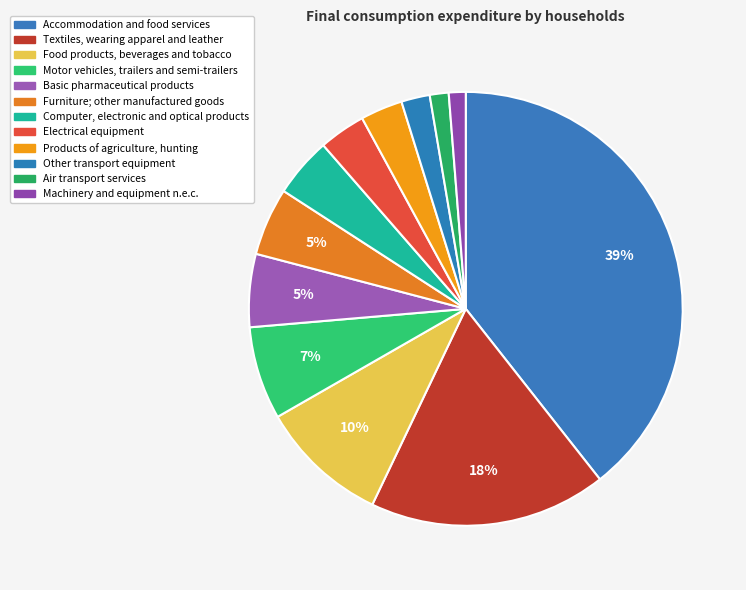

What is the change in value from Basic pharmaceutical products to Computer, electronic and optical products?

-2658.3